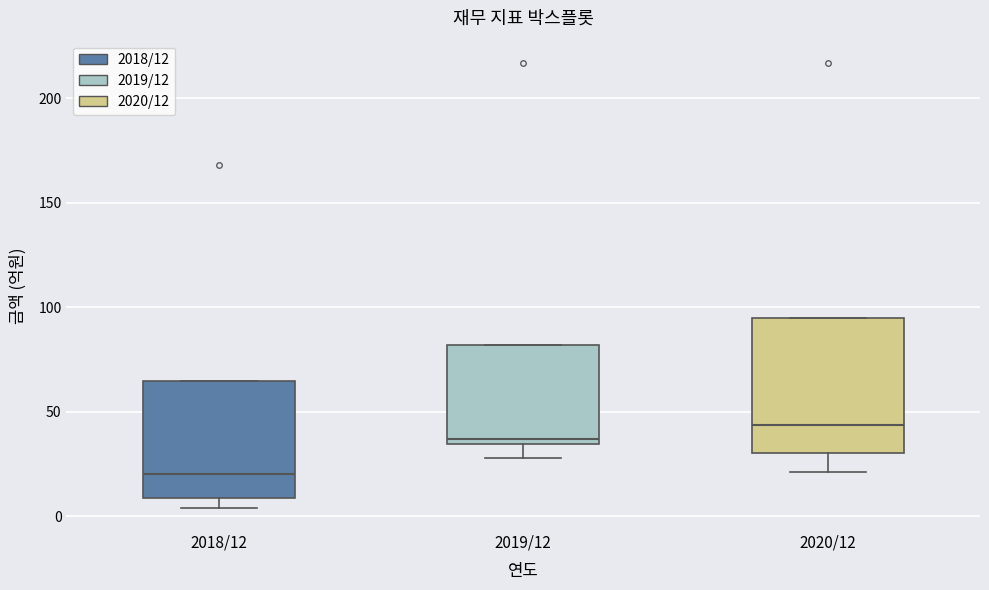

Which box's median line is the highest?

2020/12